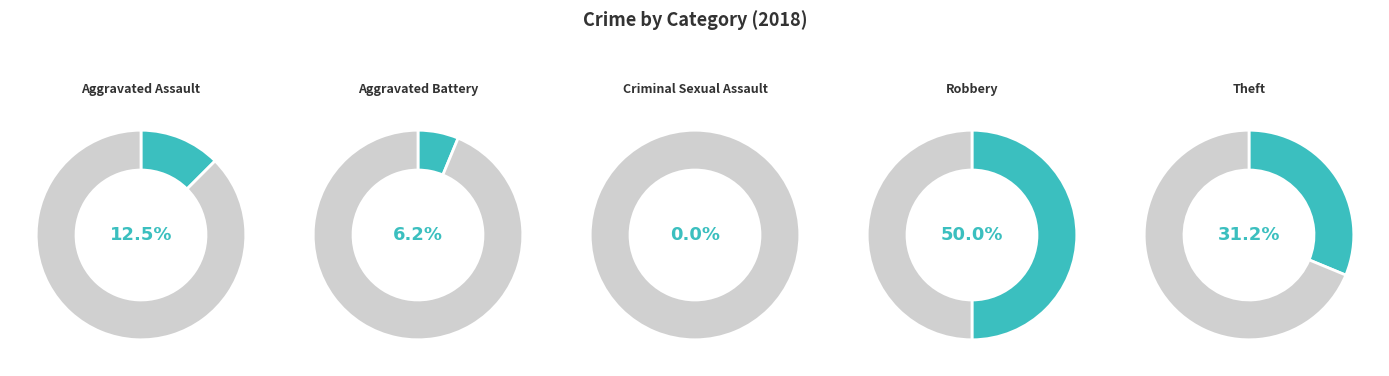

Is Criminal Sexual Assault the majority of the pie?

No